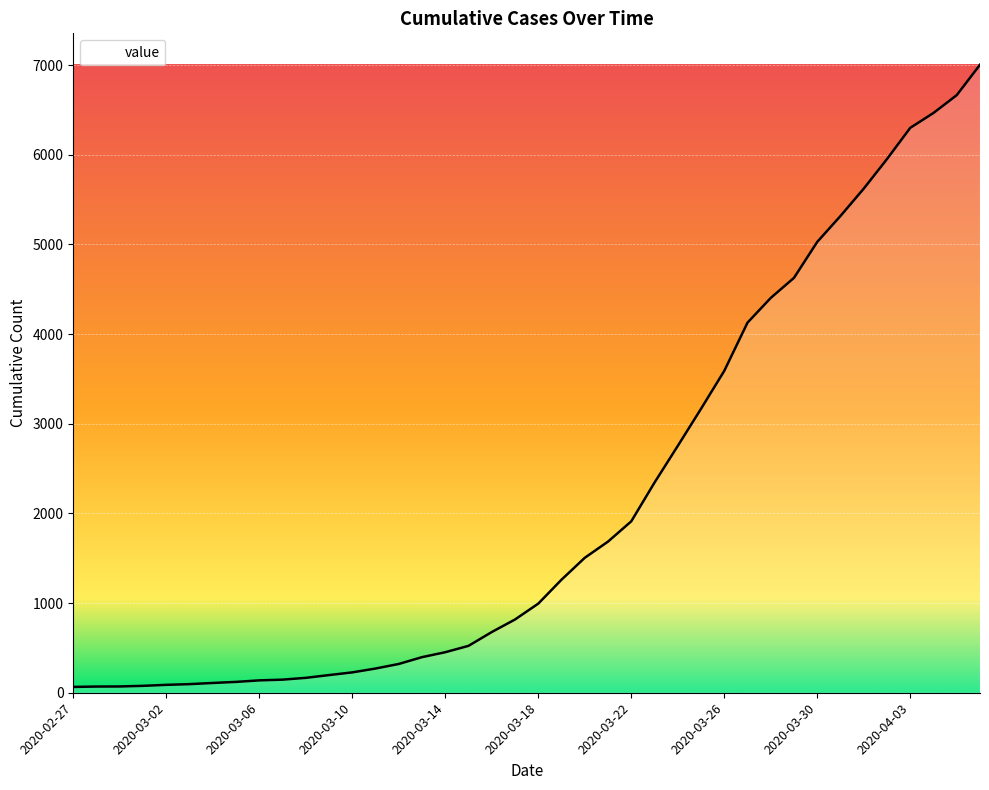

What is the greatest value displayed?

7005